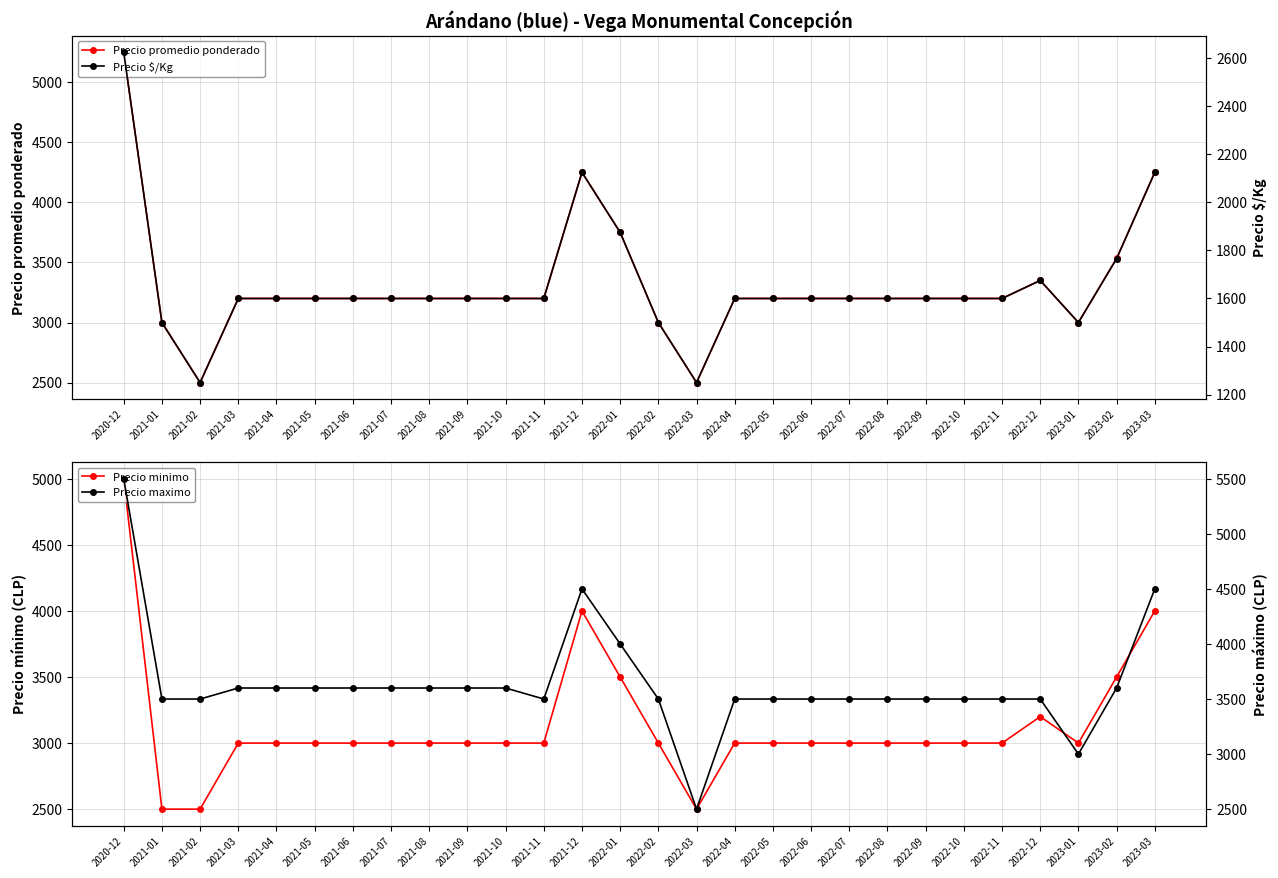

What is the value of the Precio maximo point at the 14th from the left?

4000